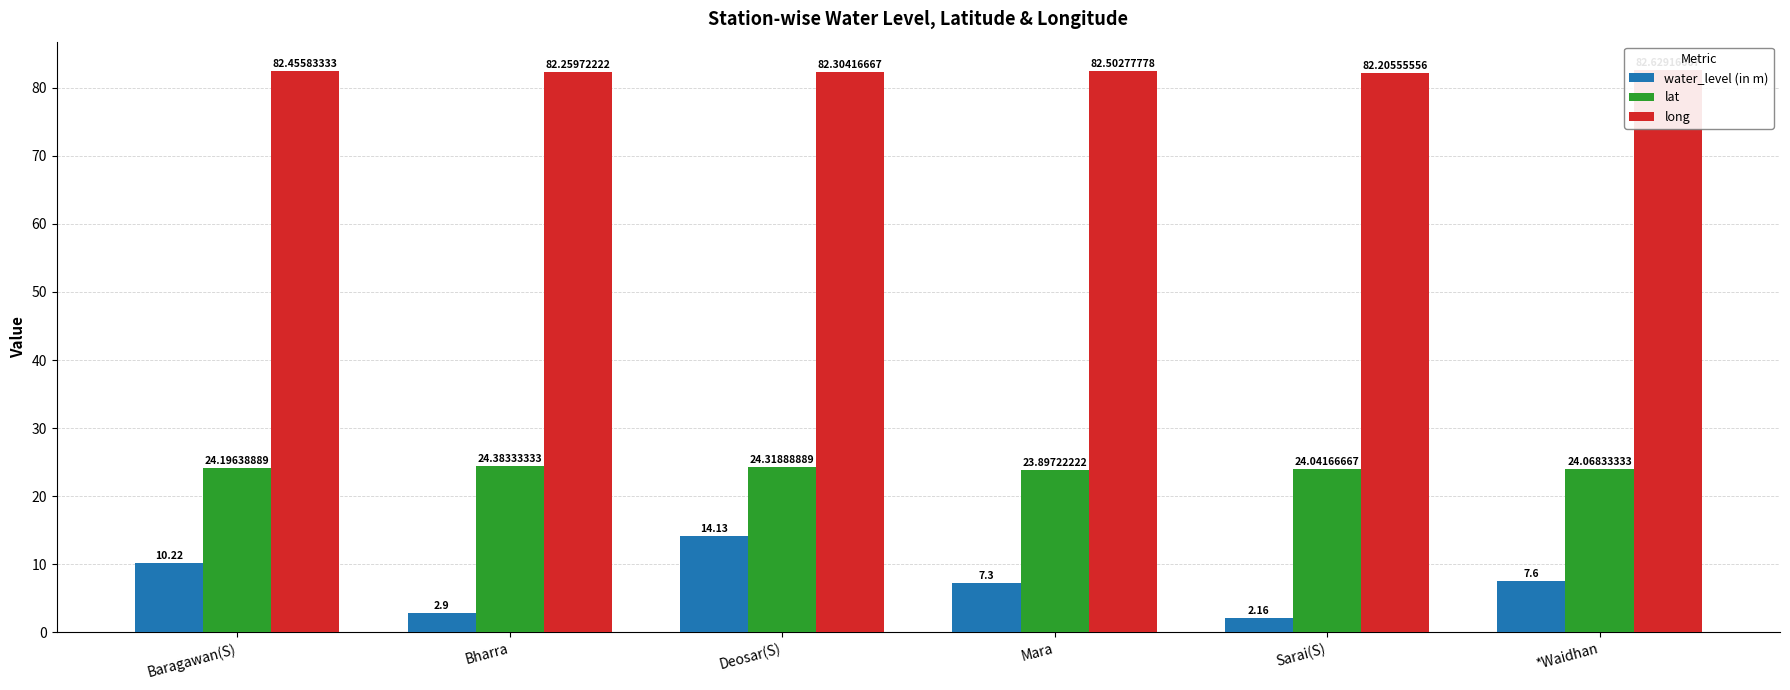

List the series in order of their overall mean, highest first.

long, lat, water_level (in m)